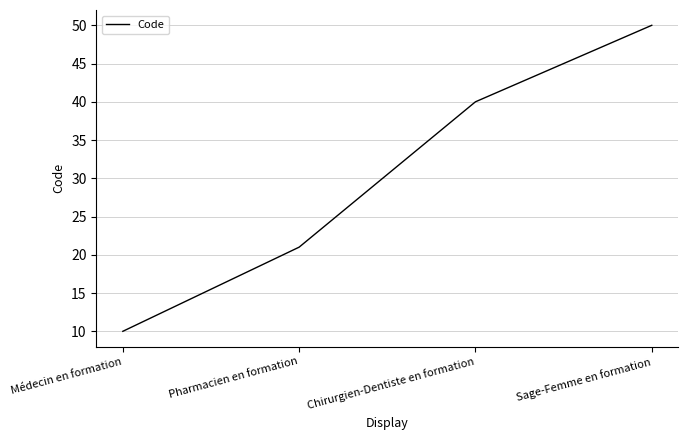

Which category has the lowest value across all series?

Médecin en formation